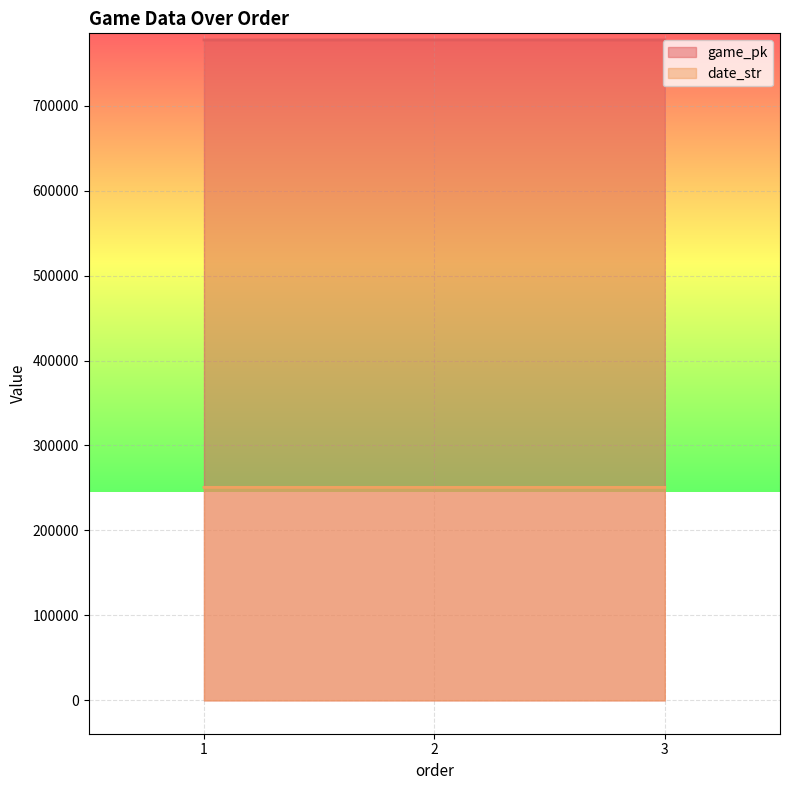

How many data points in date_str are above 250702?

1